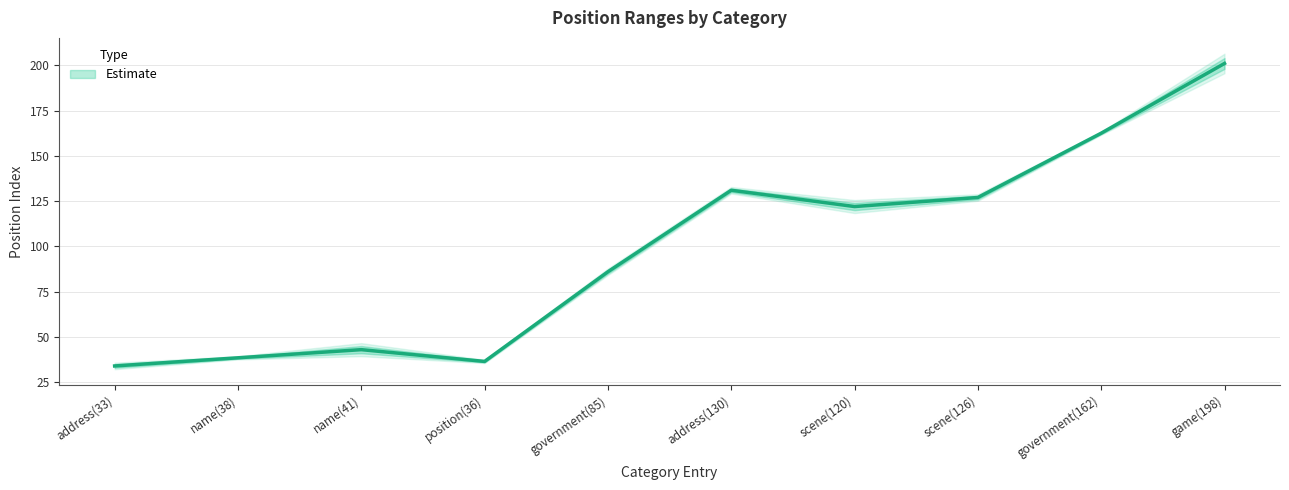

What is the sum of the values at name(38) and position(36)?

75.0